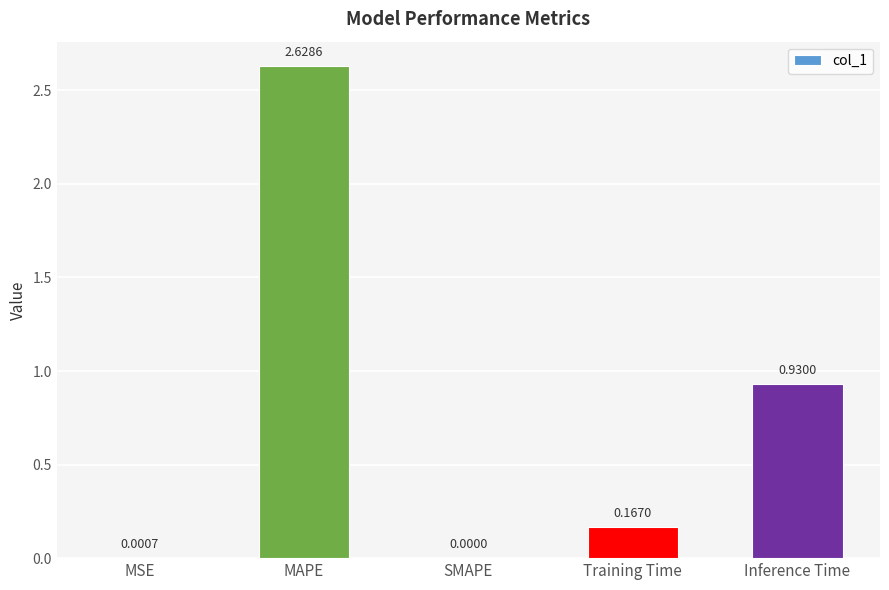

Where is the data nearest to the value 1?

Inference Time